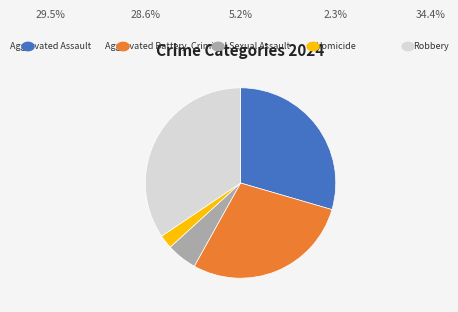

Is there any slice that represents more than half of the pie?

No